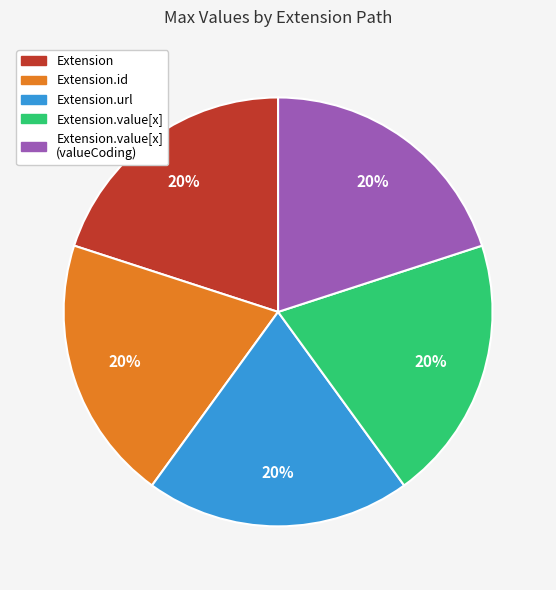

Does any single category account for the majority?

No